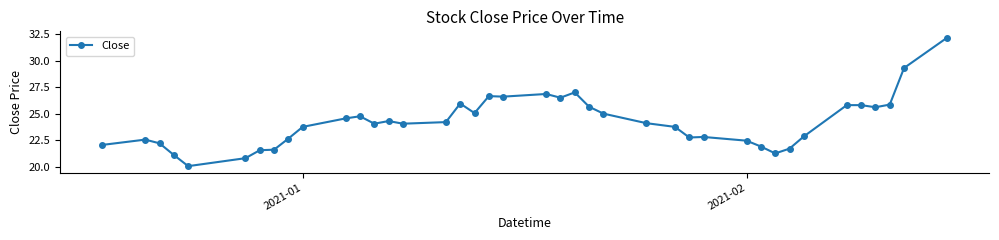

How many data points does each series have?

40